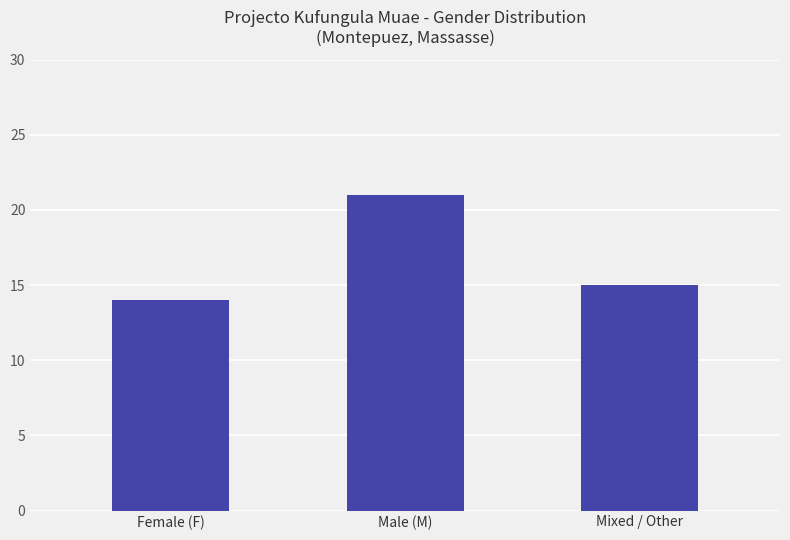

Are the bars horizontal?

No